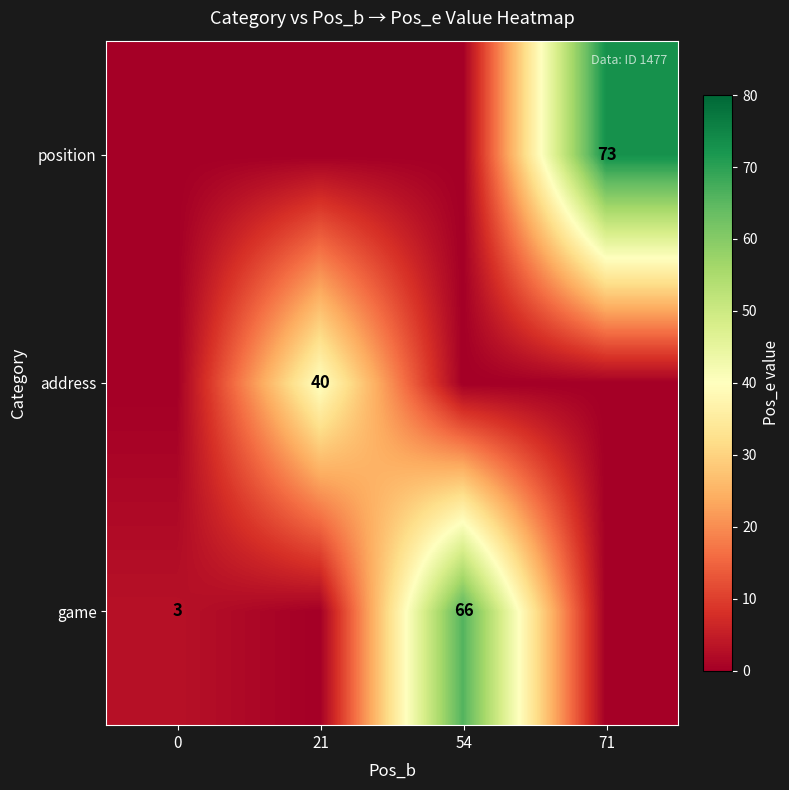

What is the greatest value displayed?

73